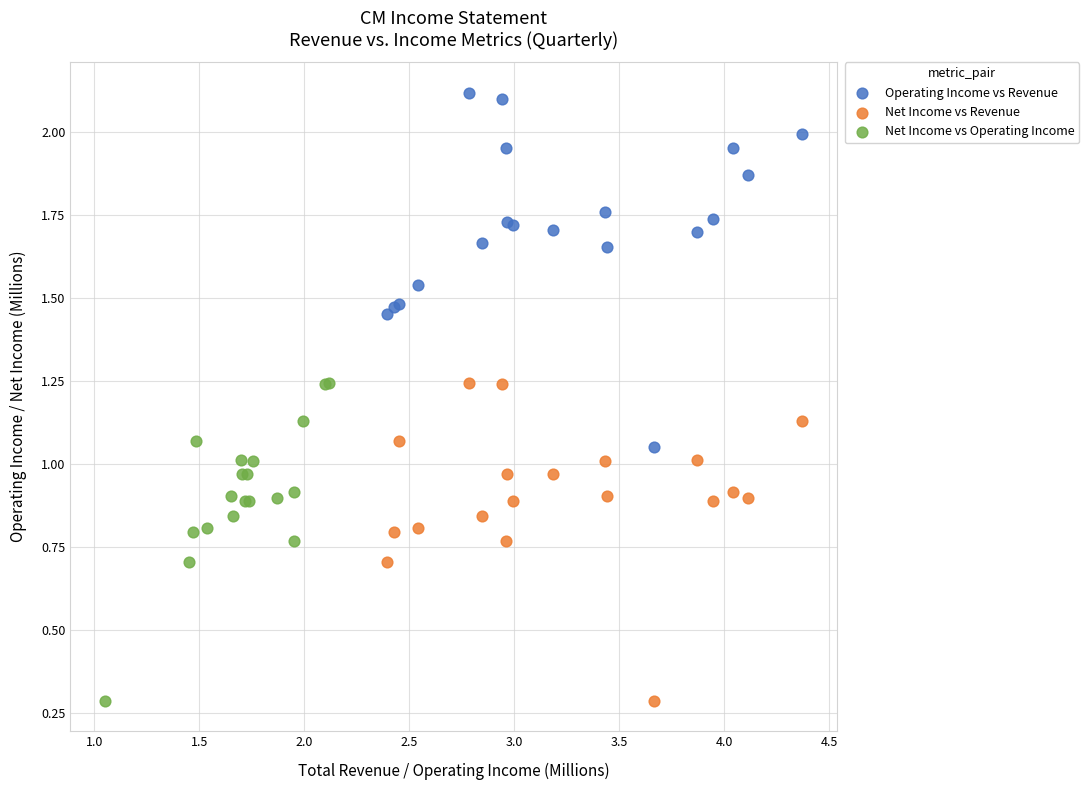

Which series has the largest Y range (max minus min)?

Operating Income vs Revenue